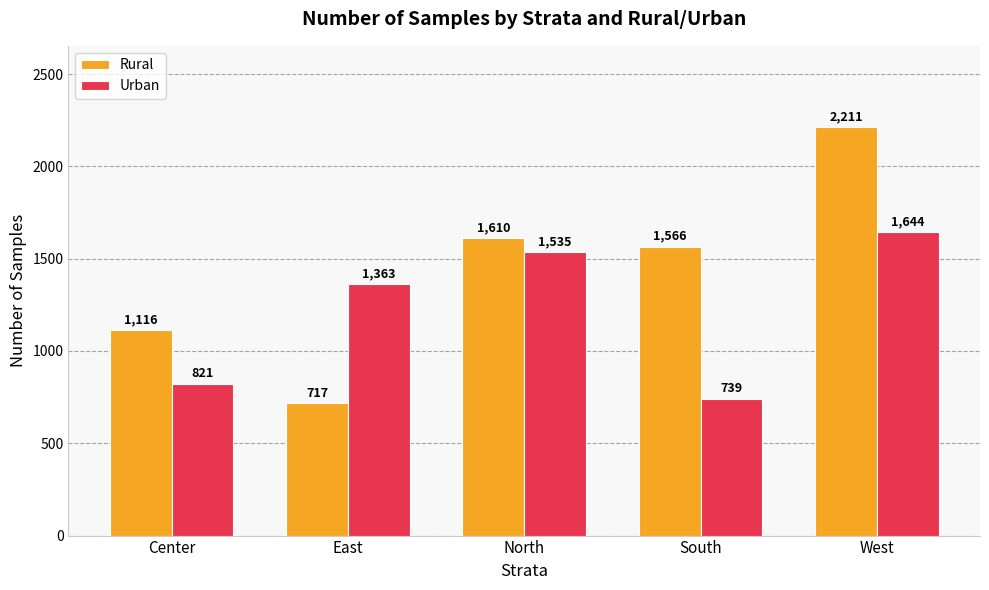

What is the difference between the Urban values at North and East?

172